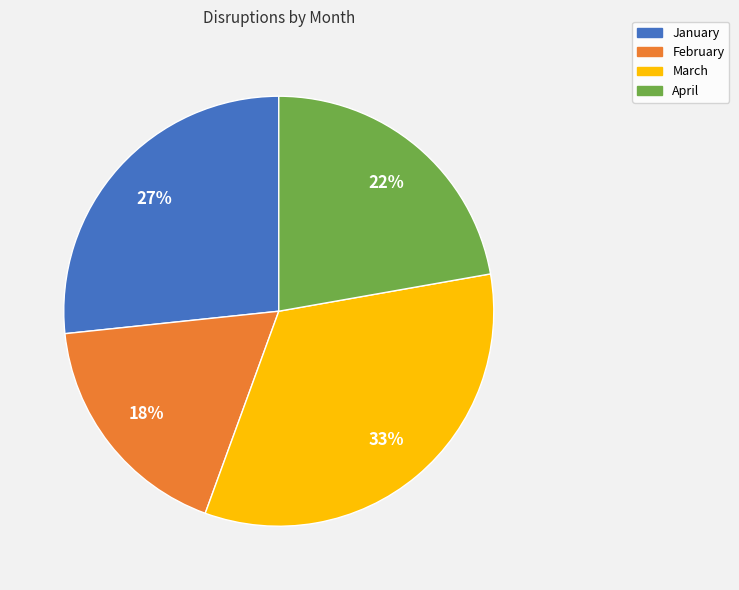

To the nearest percent, what is the combined percentage of March and February?

51%